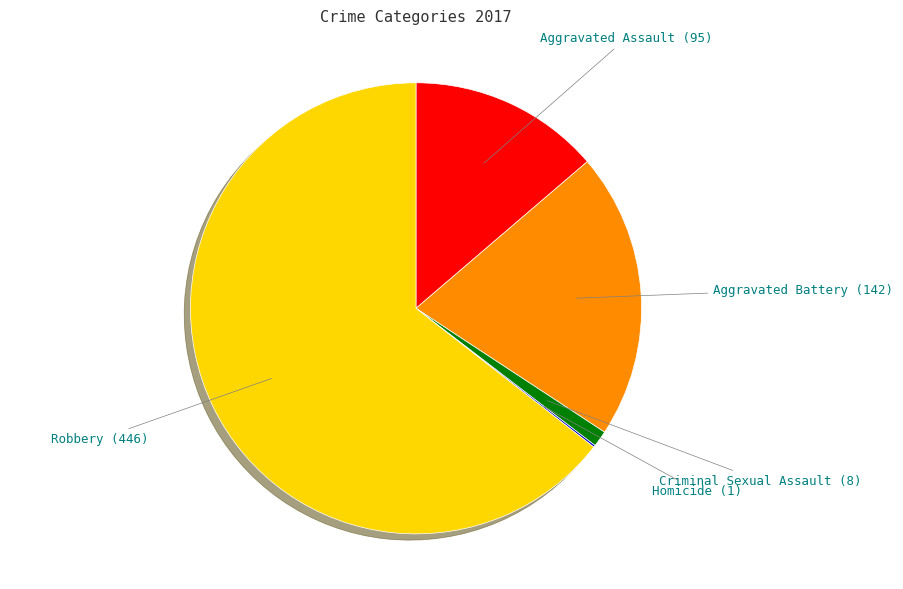

Is there any slice that represents more than half of the pie?

Yes